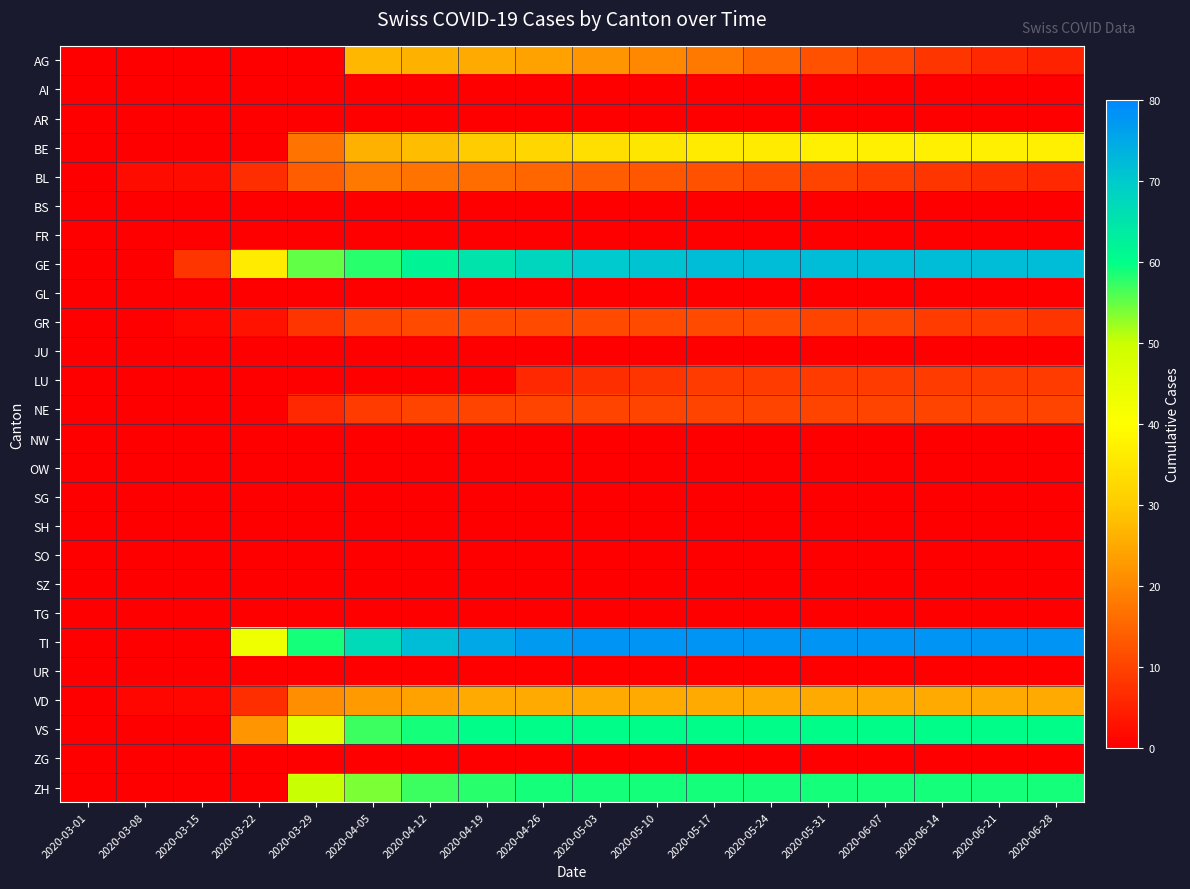

What is the spread (max minus min) of values at 2020-03-15?

8